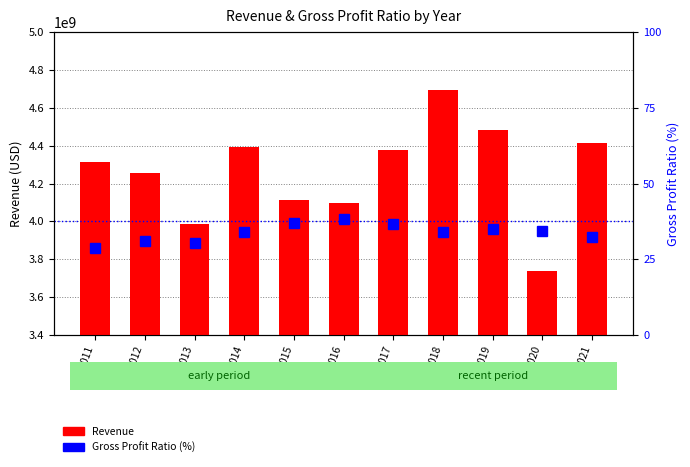

At how many categories does at least one series exceed 3091248520?

11